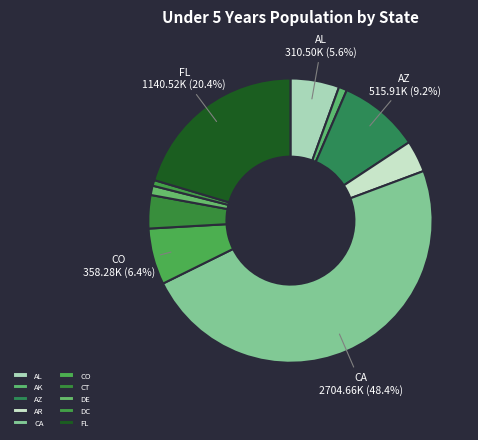

The CA slice represents 48% of the pie. True or false?

True